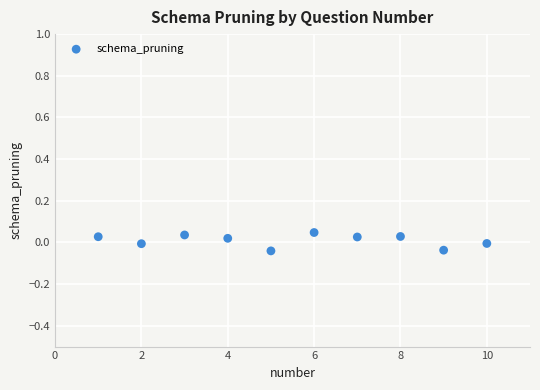

What is the range of X values (max minus min)?

9.0